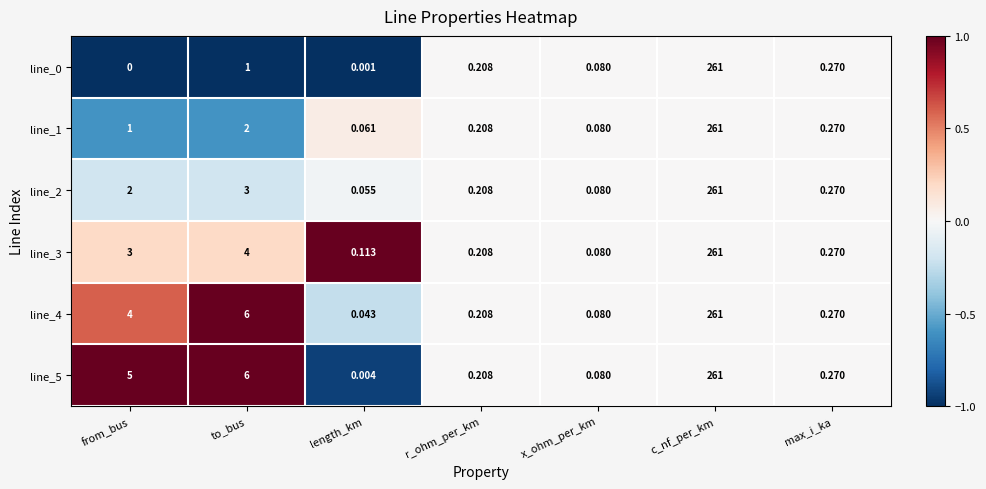

At which category is the sum across all series the highest?

c_nf_per_km